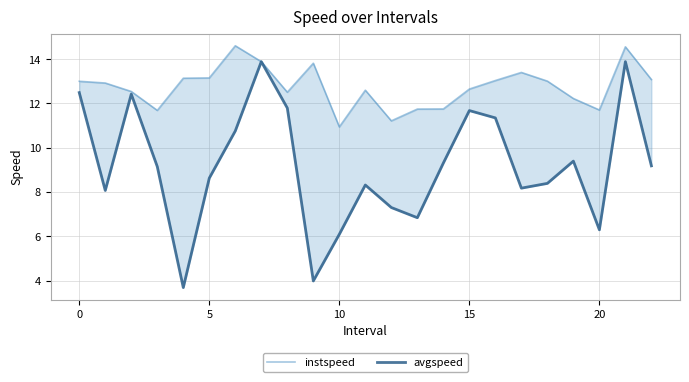

Is the value of avgspeed at 21 greater than the value of instspeed at 5?

Yes